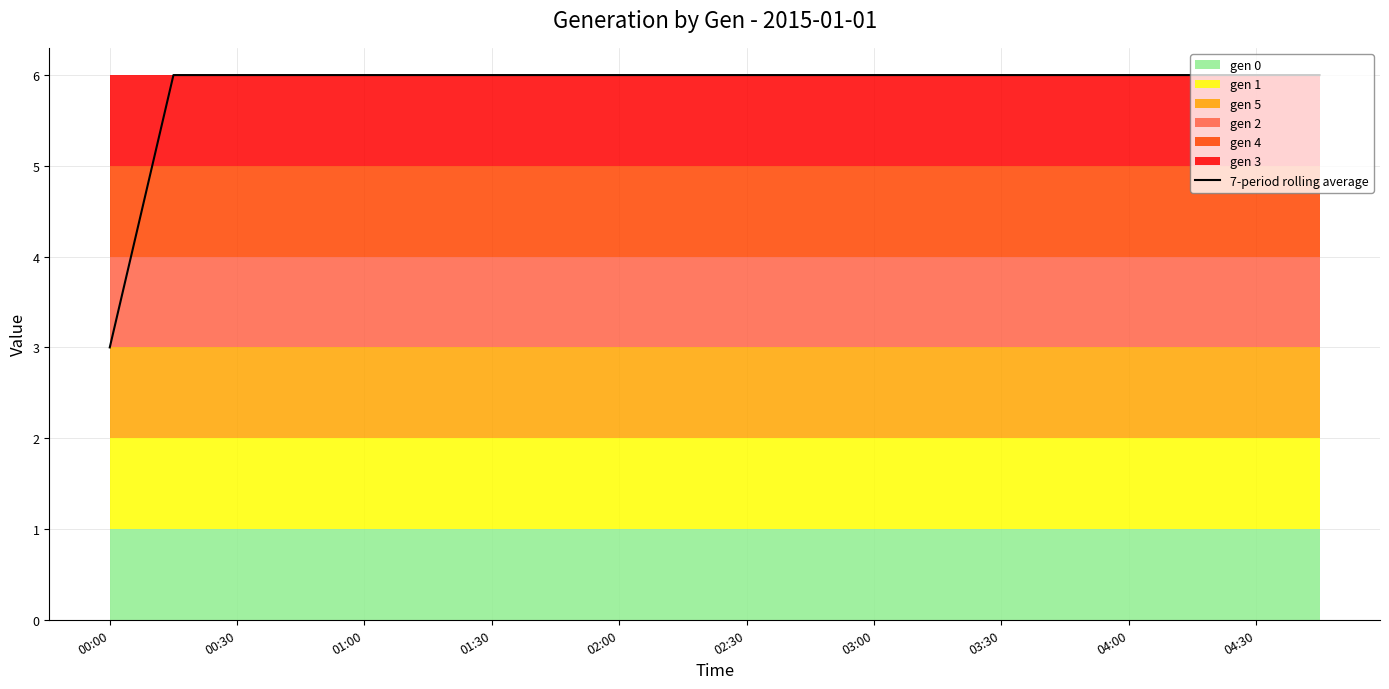

What is the minimum value for 7-period rolling average?

3